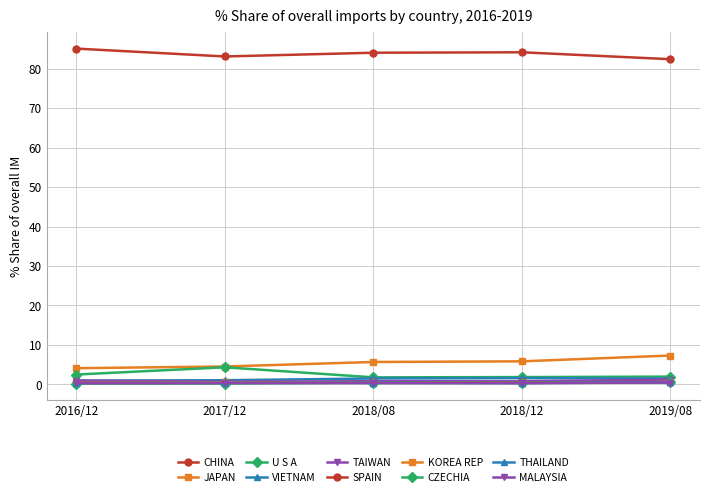

Is this an area chart (filled region under the line)?

No